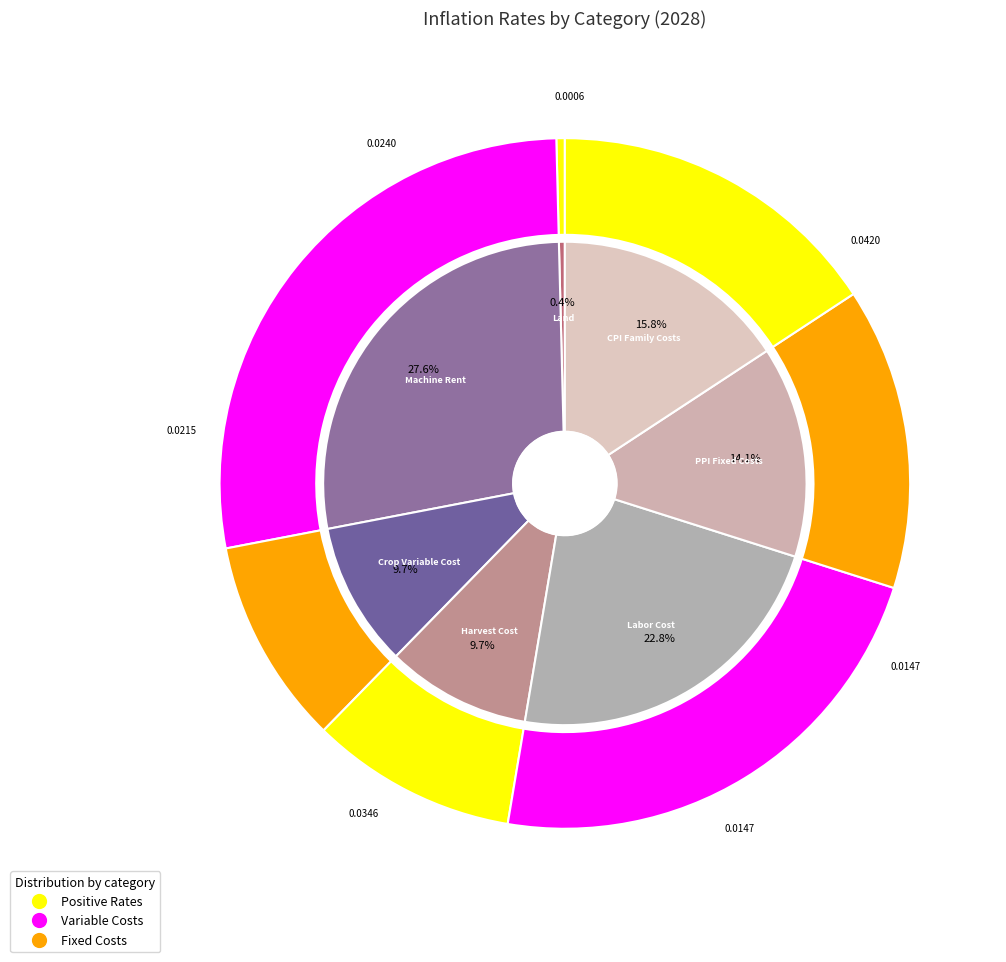

True or false: PPI_Fixed_Costs_Inflation_Rate accounts for 23% of the total.

False